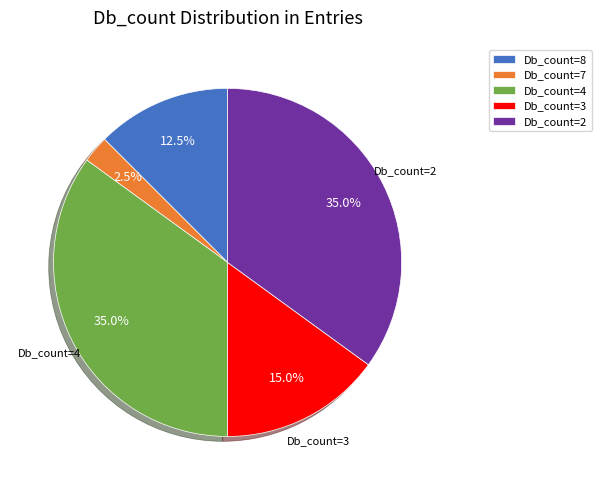

How much of the chart is everything except Db_count=8?

87.5%